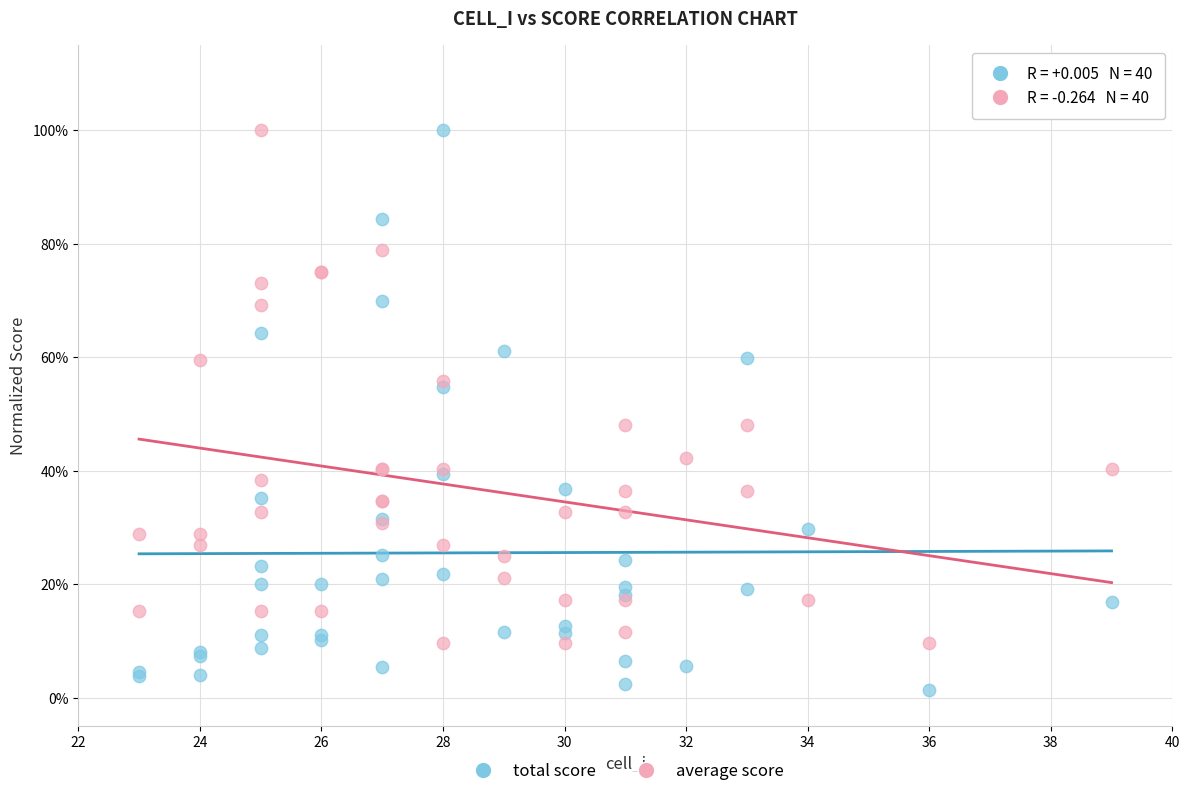

What are all the series names shown in the legend?

total score, average score